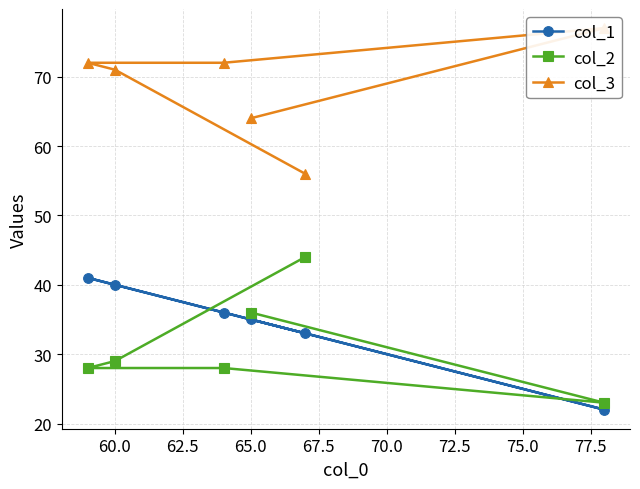

In col_3, how many points are higher than both neighbors (excluding endpoints)?

1